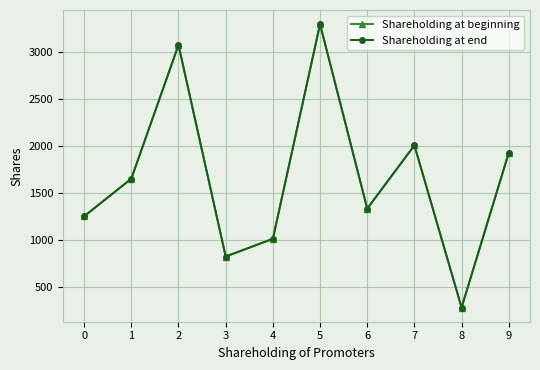

Does the chart have visible grid lines?

Yes